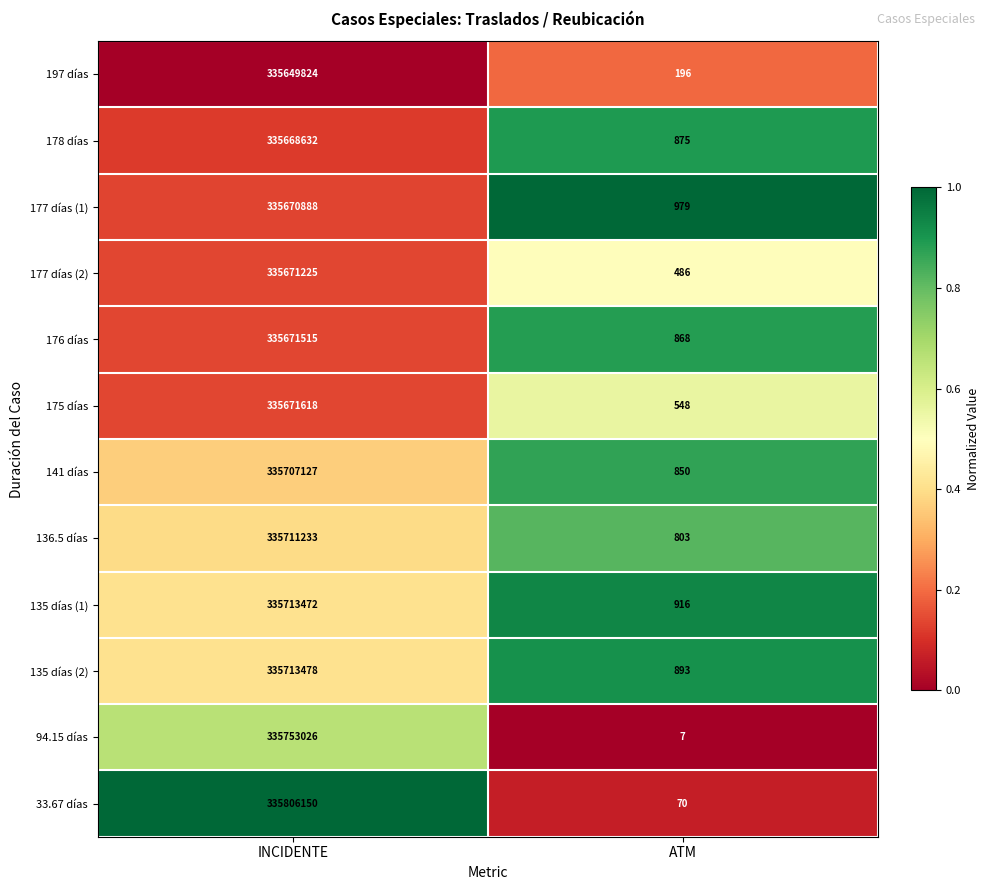

Reading left to right, list all the values displayed in this chart.

197 días: INCIDENTE=335649824	ATM=196
178 días: INCIDENTE=335668632	ATM=875
177 días (1): INCIDENTE=335670888	ATM=979
177 días (2): INCIDENTE=335671225	ATM=486
176 días: INCIDENTE=335671515	ATM=868
175 días: INCIDENTE=335671618	ATM=548
141 días: INCIDENTE=335707127	ATM=850
136.5 días: INCIDENTE=335711233	ATM=803
135 días (1): INCIDENTE=335713472	ATM=916
135 días (2): INCIDENTE=335713478	ATM=893
94.15 días: INCIDENTE=335753026	ATM=7
33.67 días: INCIDENTE=335806150	ATM=70